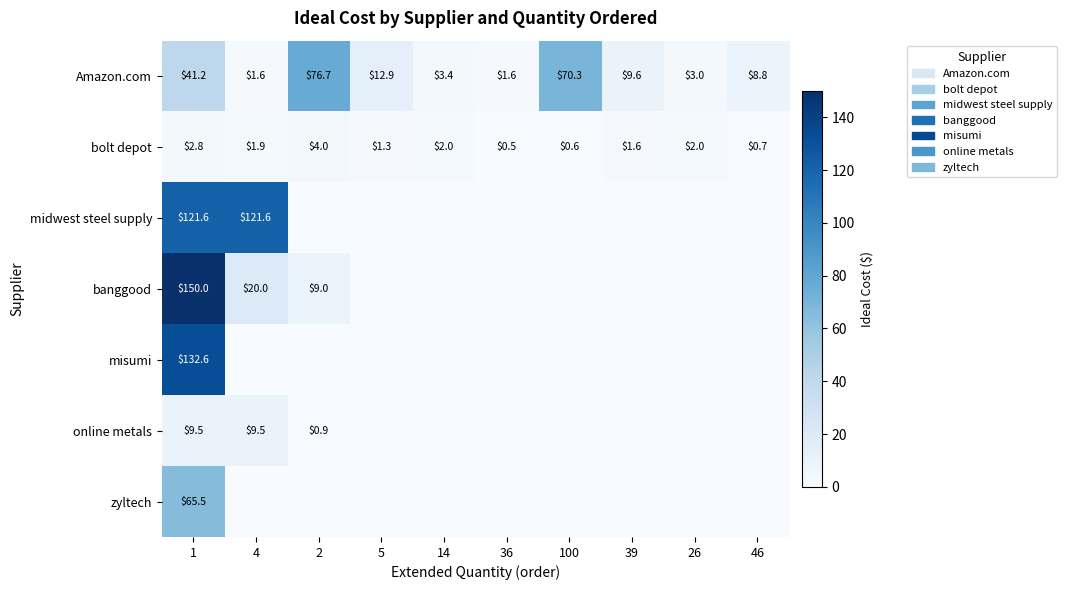

At how many categories does at least one series exceed 86?

2